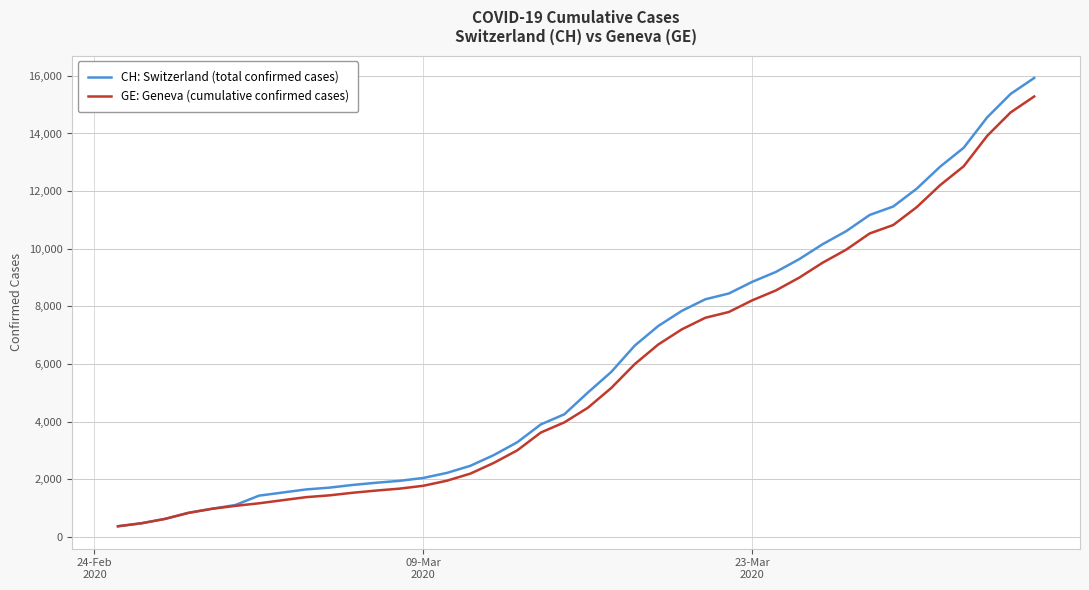

How many distinct data groups are displayed?

2